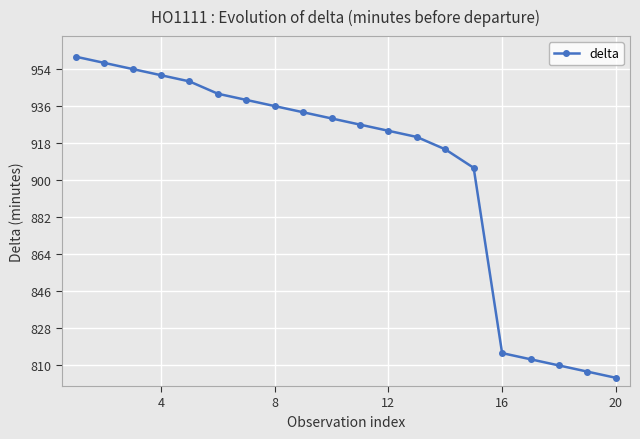

Reading right to left, extract all data points from this chart.

804	807	810	813	816	906	915	921	924	927	930	933	936	939	942	948	951	954	957	960